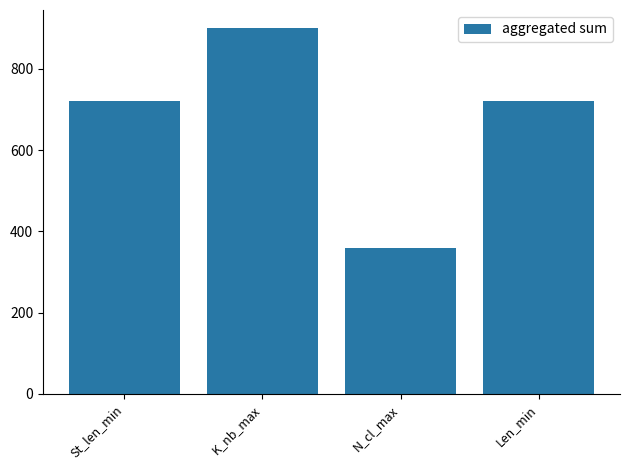

Is it true that the value at Len_min is 720?

True